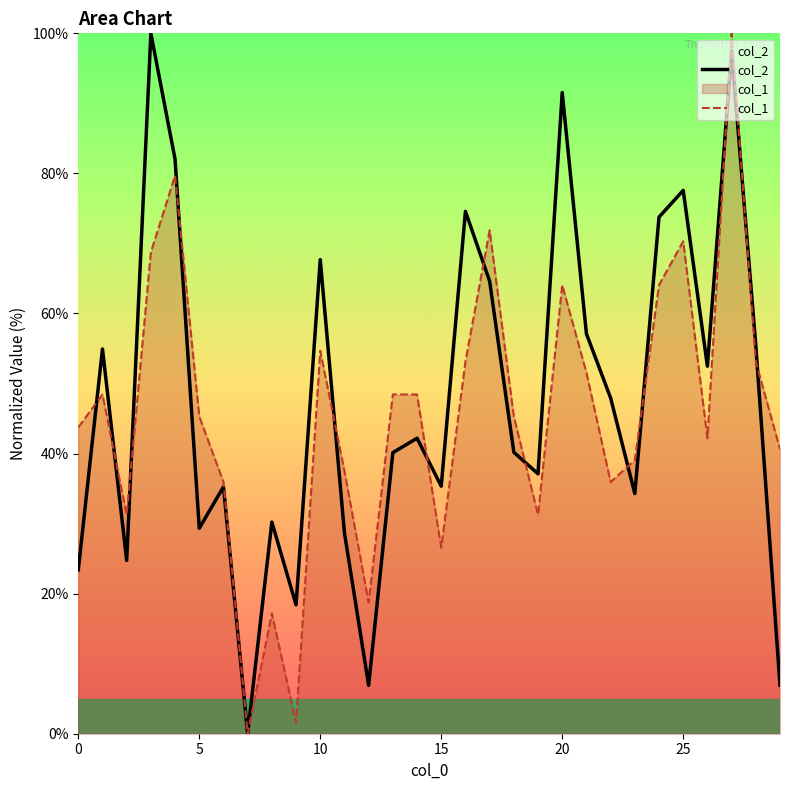

The value of col_1 at 10 is 54.7. True or false?

True